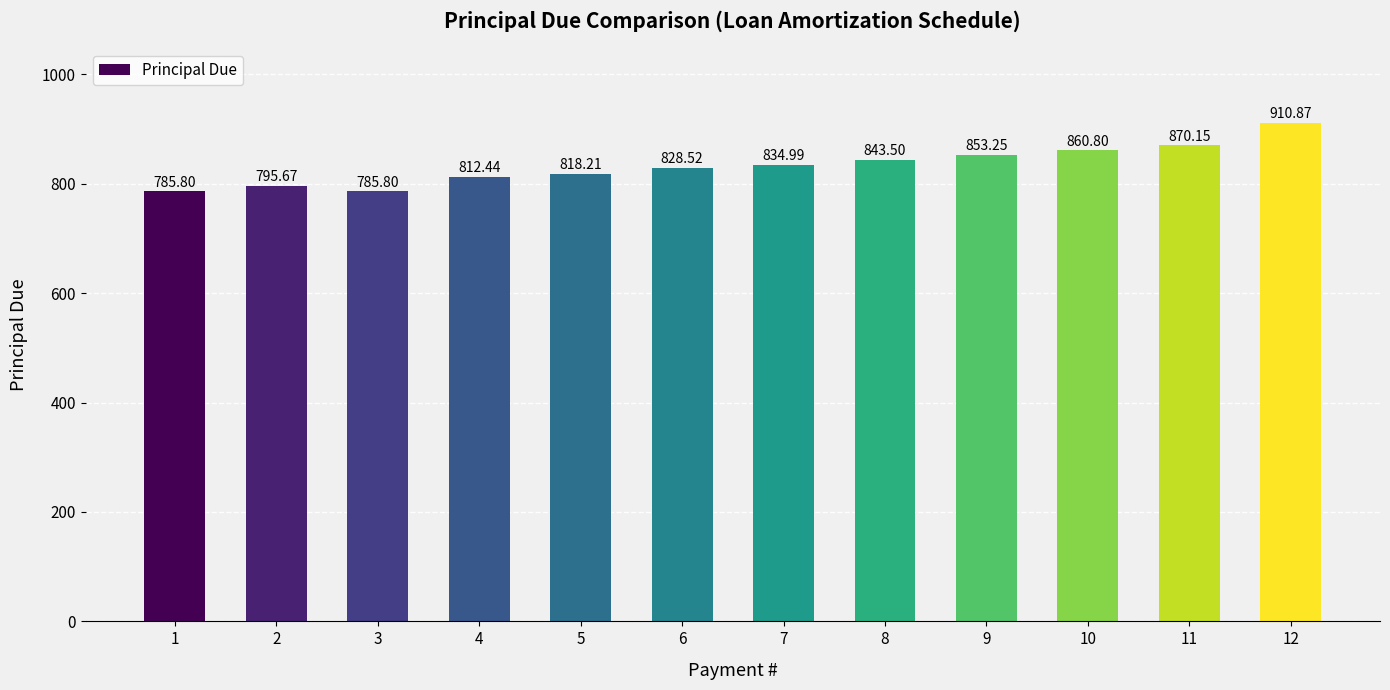

True or false: the data shows 257.7 at 1.

False